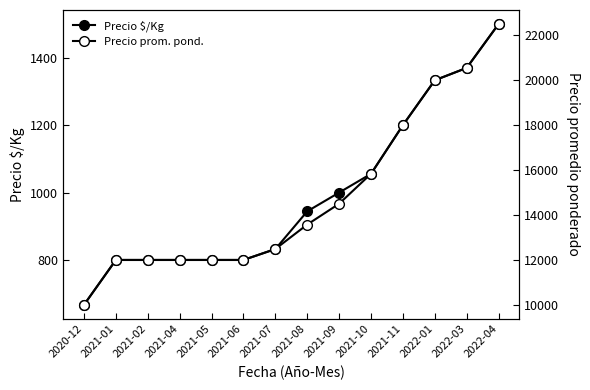

What is the difference between the maximum and minimum values in the Precio prom. pond. series?

12500.0